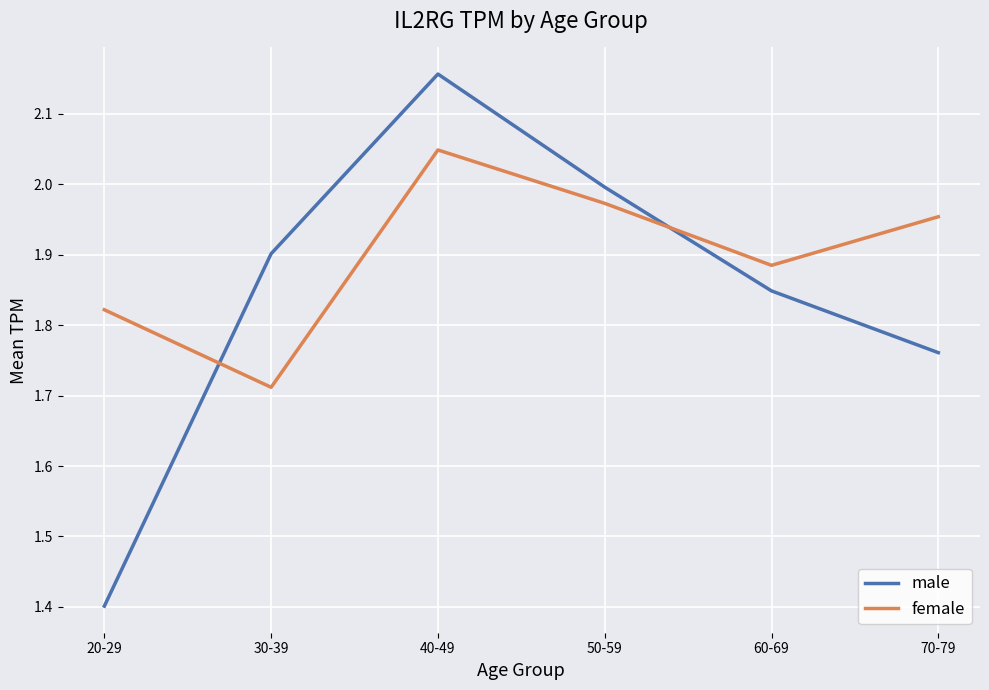

At which category does the chart reach its peak across all series?

40-49